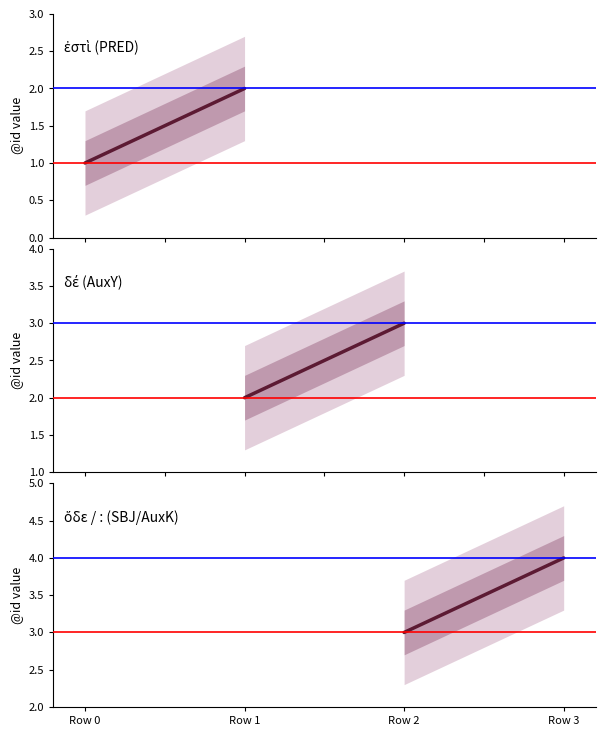

What is the difference between the highest and lowest values at Row 1?

2